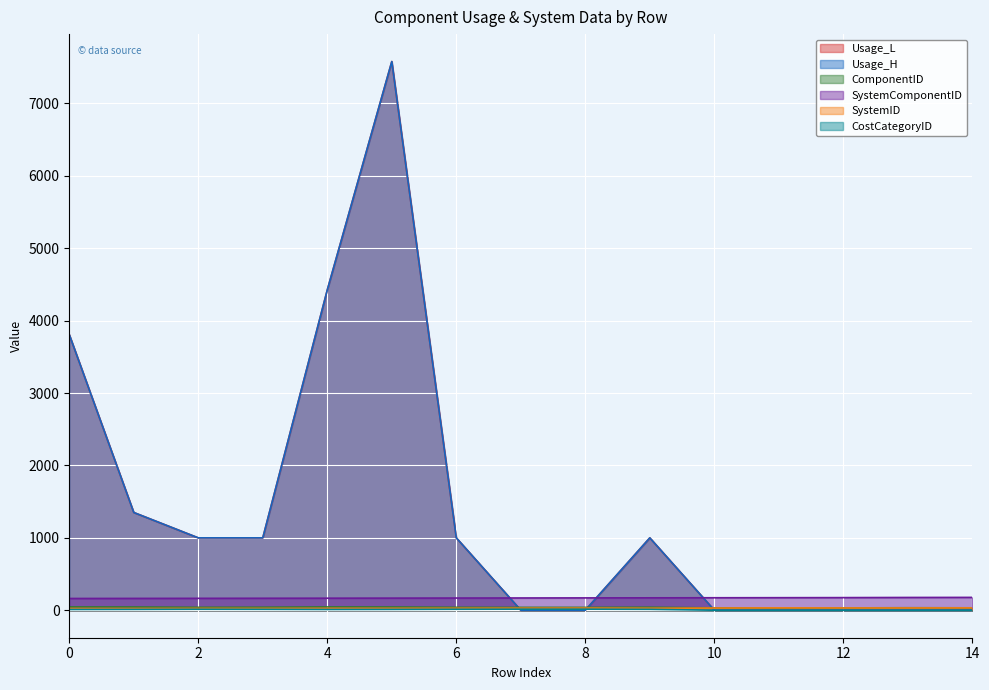

What is the difference between the maximum and minimum values in the CostCategoryID series?

14.0